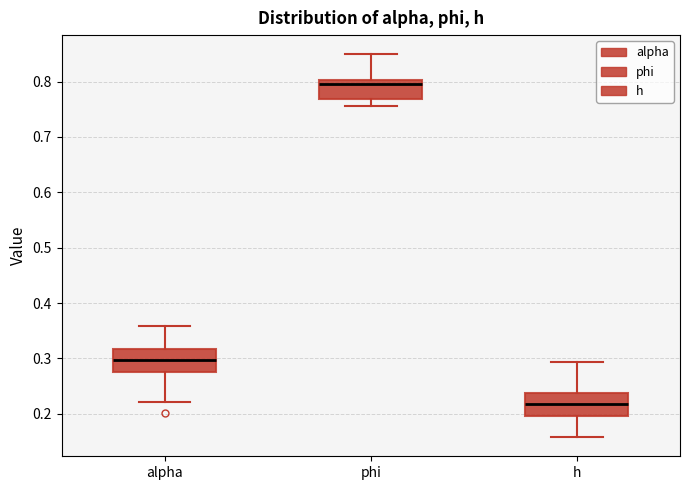

Which box's median line is the highest?

phi